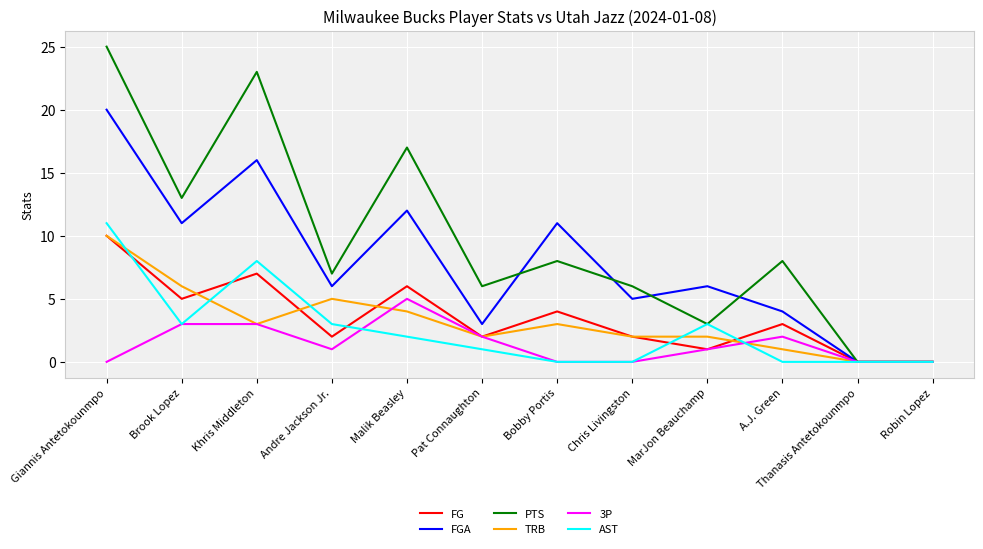

True or false: FGA has a value of 9 at MarJon Beauchamp.

False